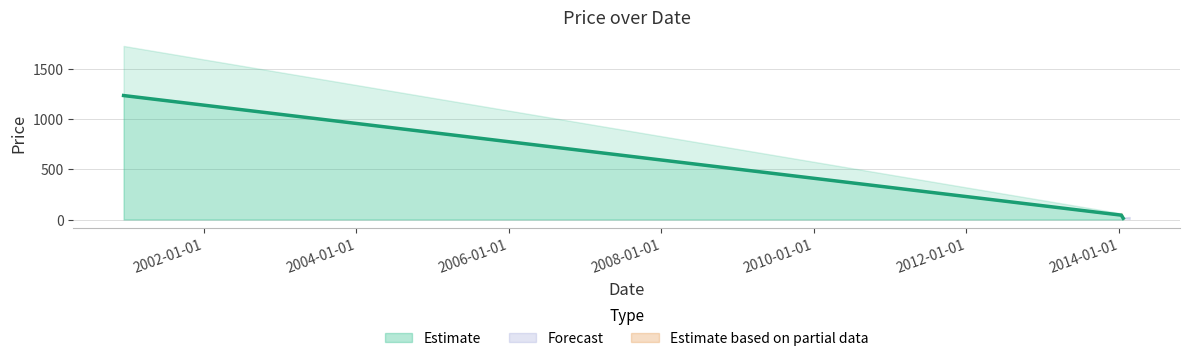

What is the change in value from 2000-12-12 to 2014-01-21?

-1221.7